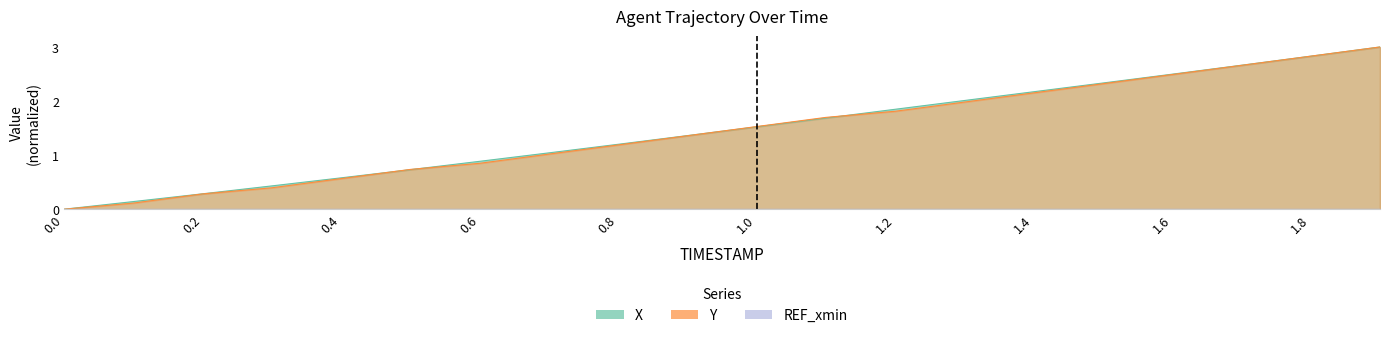

The X series shows 0.1 at 0.1. True or false?

True